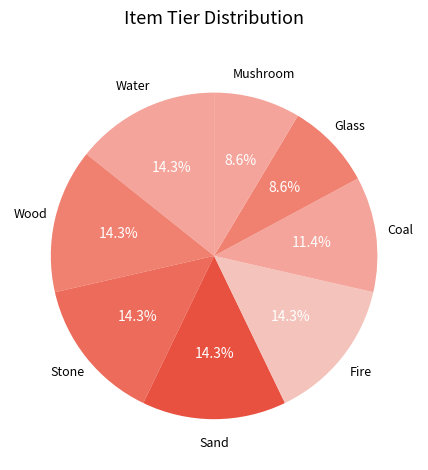

Is it true that Water is 14% of the pie?

True